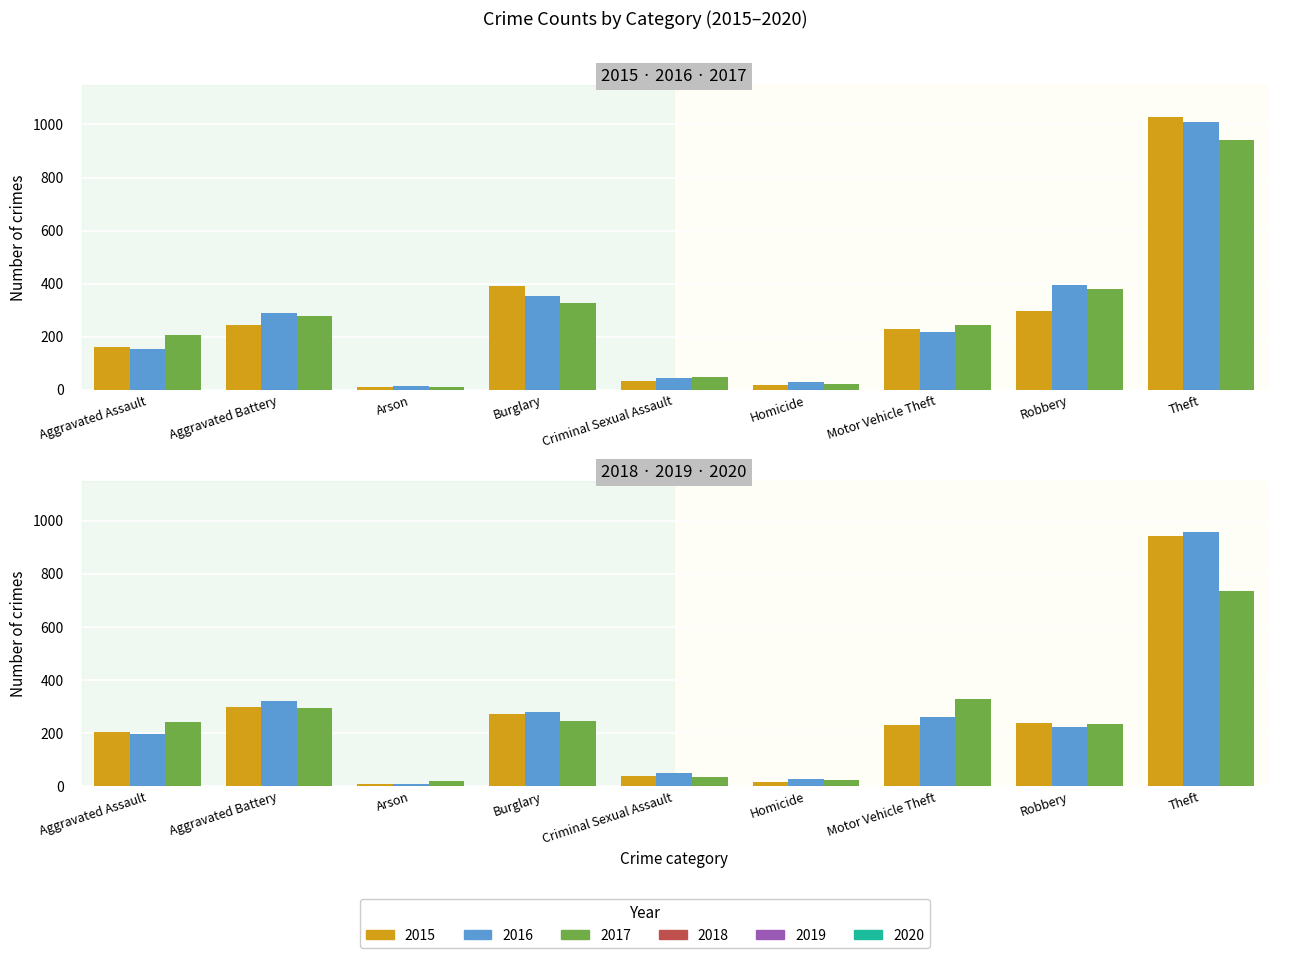

Reading right to left, what are all the values shown in this chart?

2015: 1027	297	228	17	34	393	11	246	160
2016: 1009	394	218	29	43	352	13	288	154
2017: 941	381	243	24	47	327	9	277	207
2018: 941	237	232	15	40	273	9	297	206
2019: 959	224	260	27	51	281	8	321	197
2020: 736	233	328	24	36	245	20	294	242